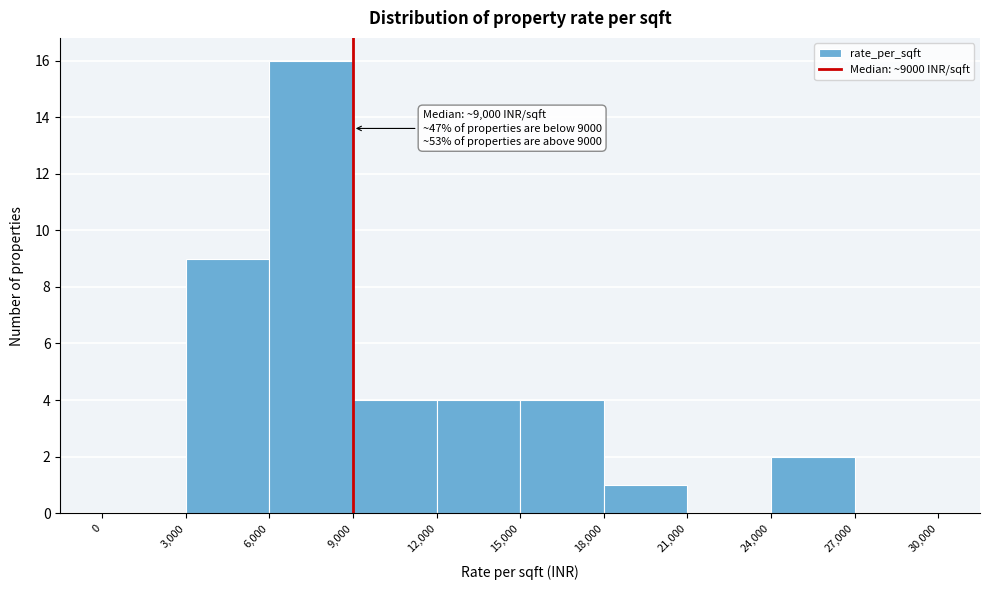

Which range on the x-axis has the tallest bar?

6,000 to 9,000